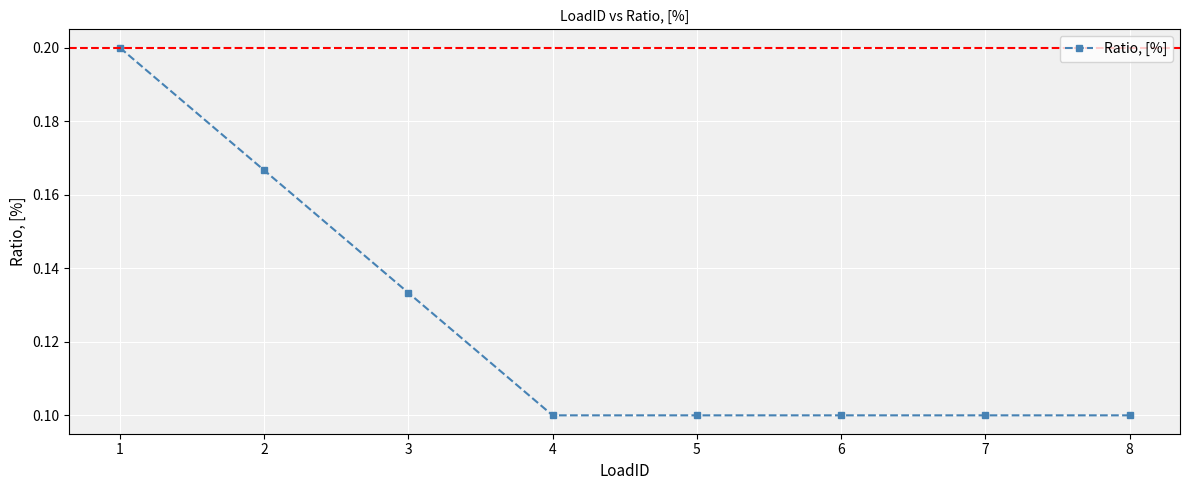

What is the sum of all values?

1.0